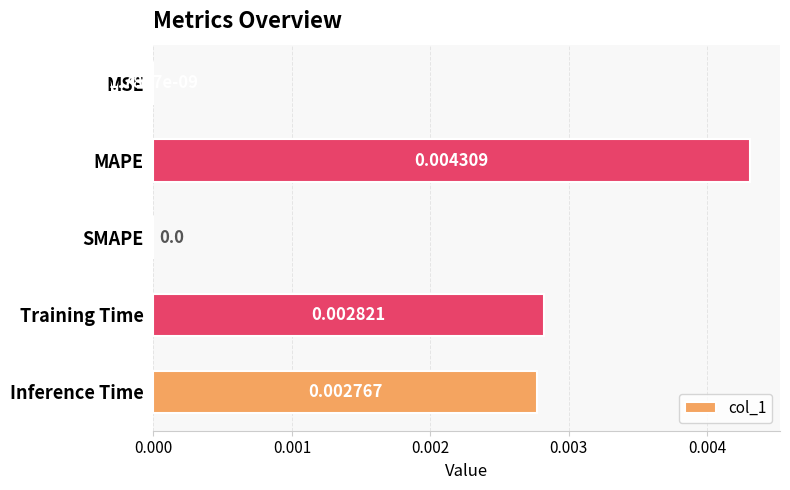

Which label corresponds to the largest value in the chart?

MAPE